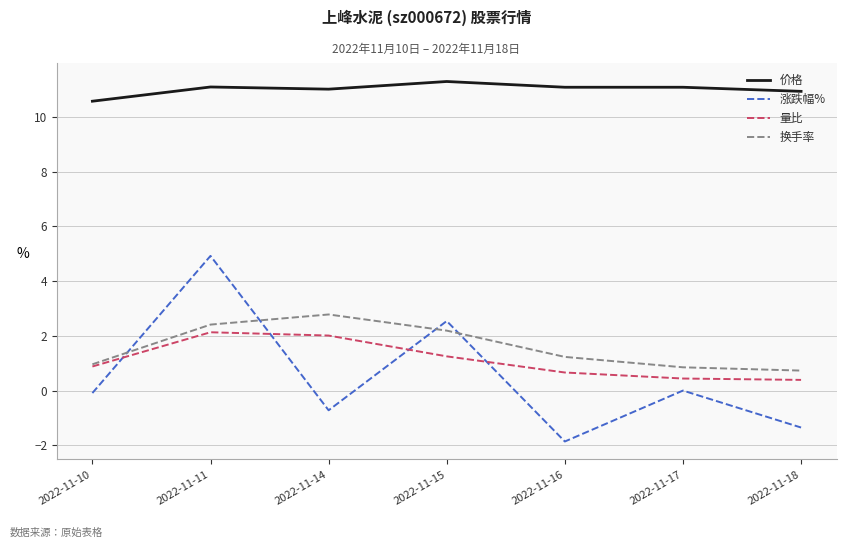

What value does the 量比 series have at 2022-11-14?

2.0